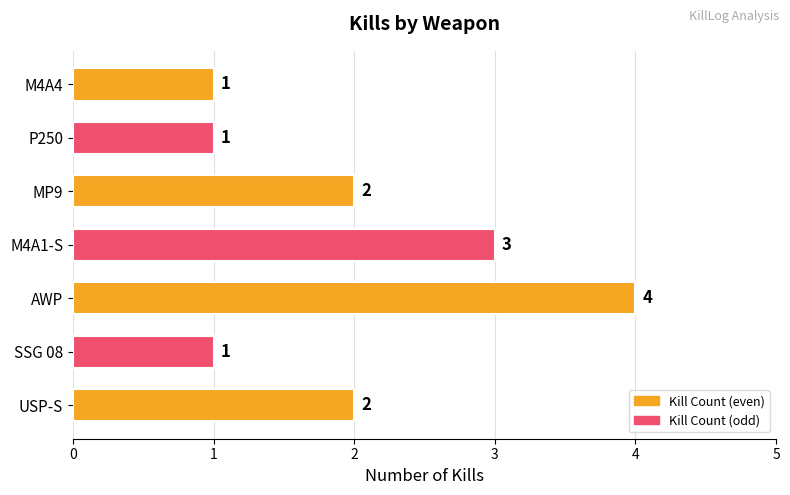

What is the ratio of the value at SSG 08 to the value at MP9?

0.5